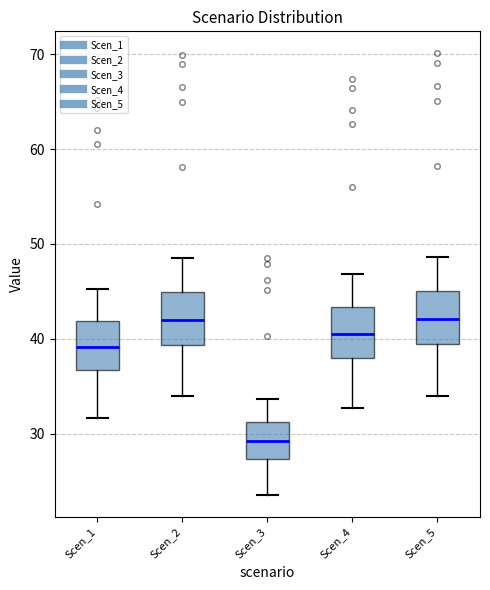

Reading left to right, transcribe this box plot: for each box, give where its median line is, the range the box spans, and where its two whiskers end, as read against the y-axis. The values are not printed on the chart, so give them approximately, as read against the axis.

Scen_1: median 39, box 37 to 42, whiskers 32 to 45
Scen_2: median 42, box 39 to 45, whiskers 34 to 49
Scen_3: median 29, box 27 to 31, whiskers 24 to 34
Scen_4: median 41, box 38 to 43, whiskers 33 to 47
Scen_5: median 42, box 39 to 45, whiskers 34 to 49